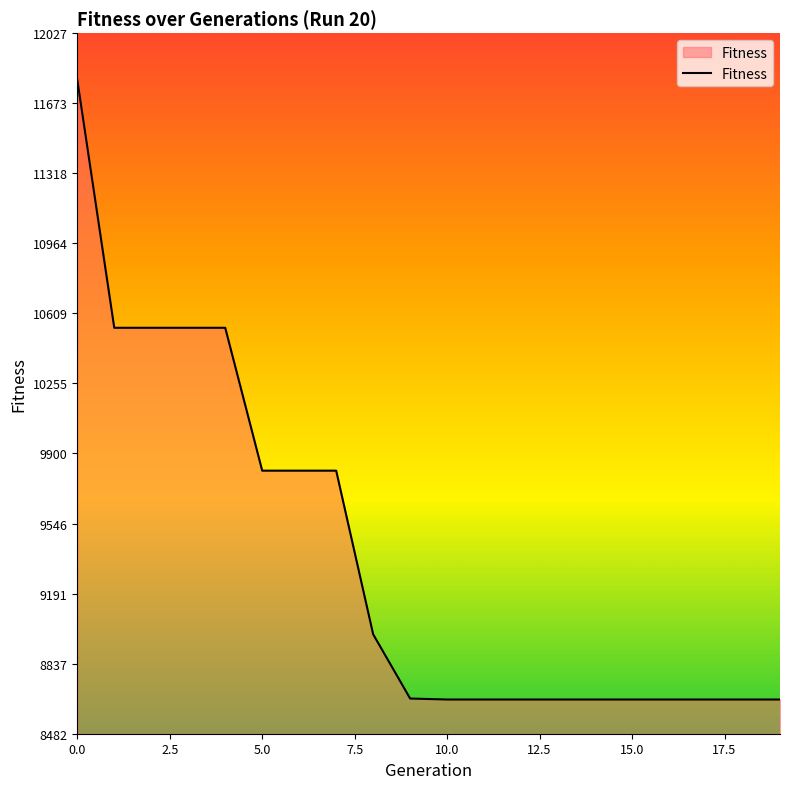

What is the maximum value shown in the chart?

11792